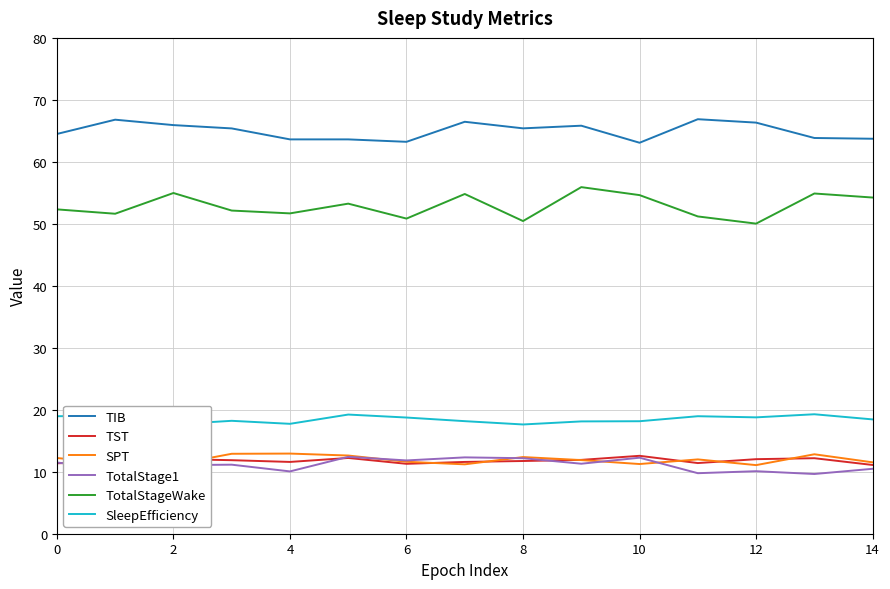

Which series has the widest spread of values?

TotalStageWake